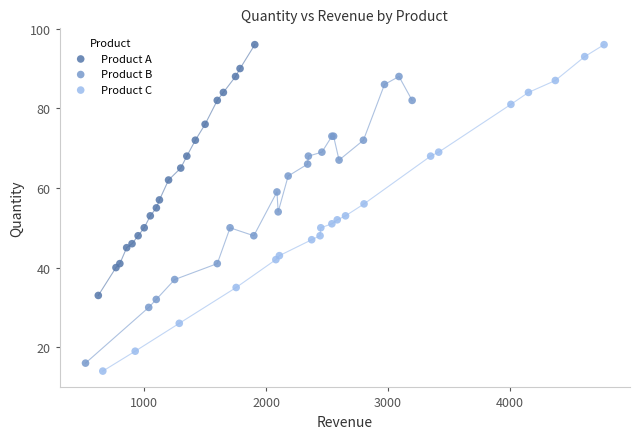

What are all the series names shown in the legend?

Product A, Product B, Product C